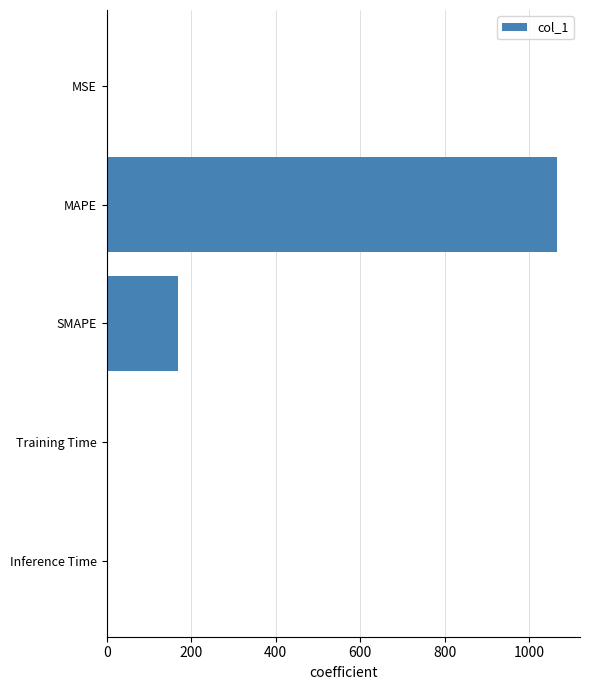

Are the bars horizontal?

Yes